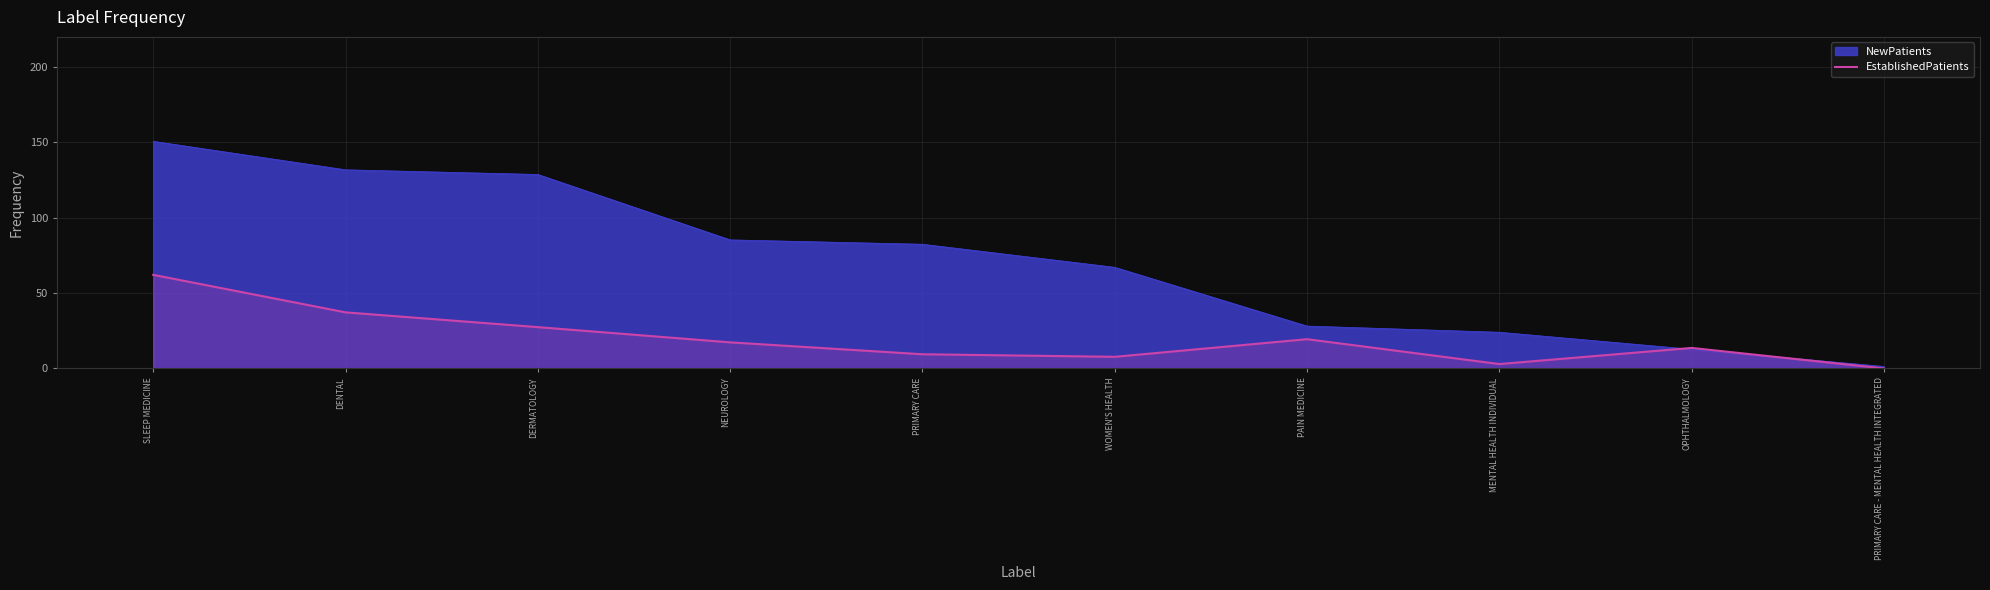

Is the value of EstablishedPatients at PRIMARY CARE - MENTAL HEALTH INTEGRATED greater than the value of NewPatients at DENTAL?

No